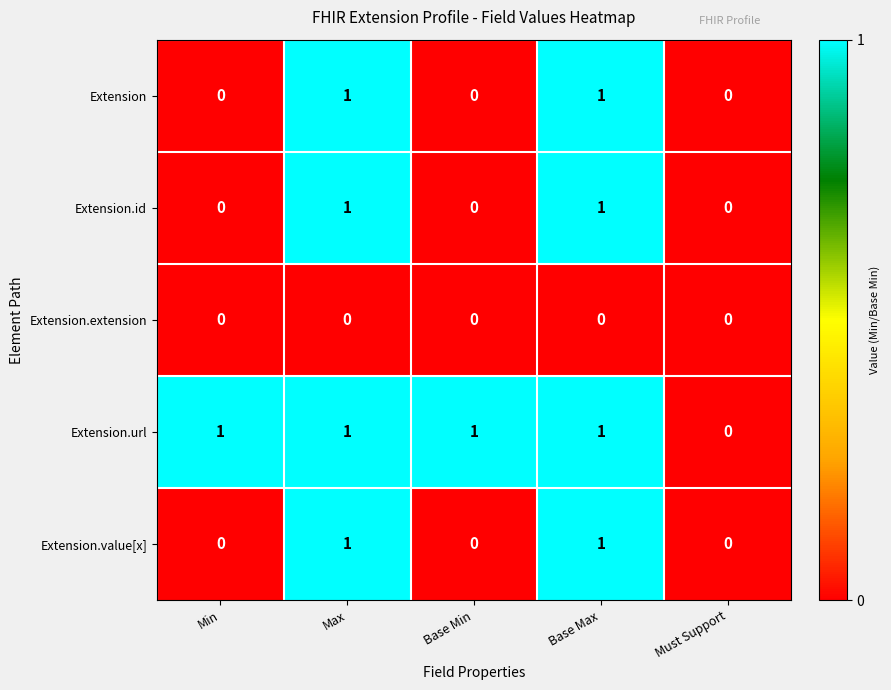

Which series changed the most between Base Min and Must Support?

Extension.url